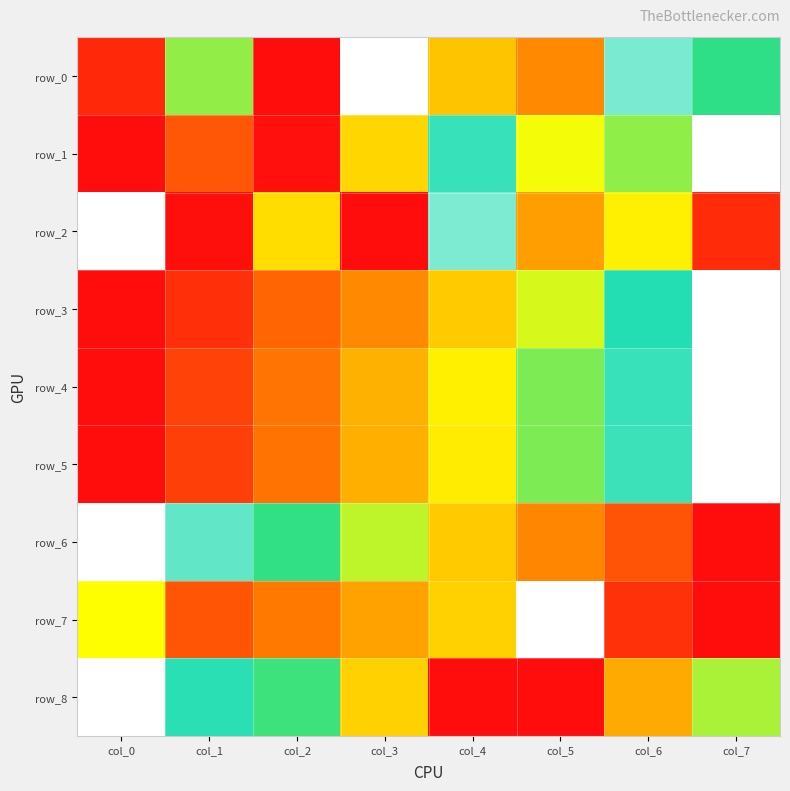

What is the greatest value displayed?

1.0